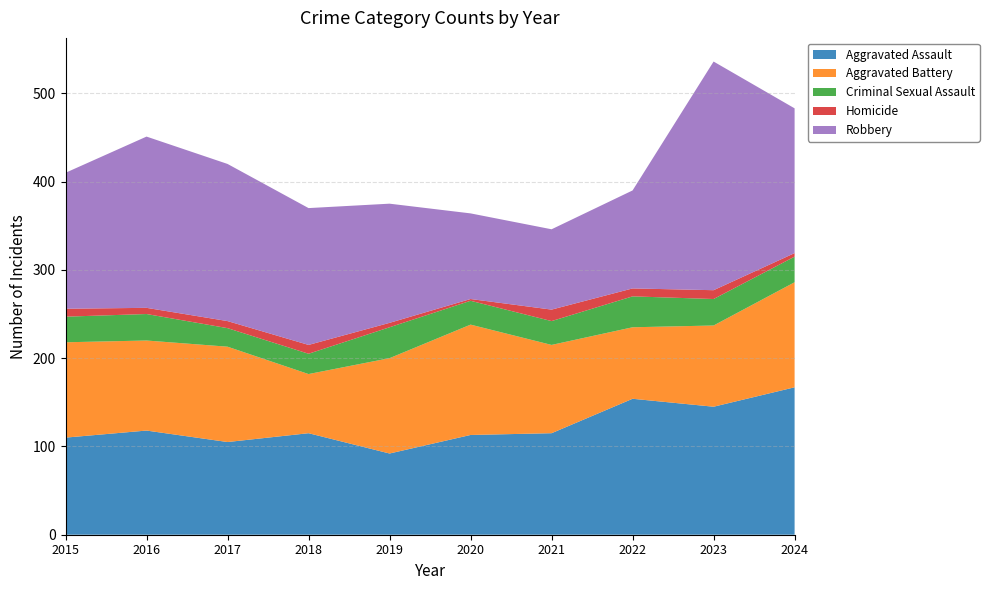

Reading left to right, transcribe all the data shown in this chart.

Aggravated Assault: 2015=110	2016=118	2017=105	2018=115	2019=92	2020=113	2021=115	2022=154	2023=145	2024=167
Aggravated Battery: 2015=108	2016=102	2017=108	2018=67	2019=108	2020=125	2021=100	2022=81	2023=92	2024=119
Criminal Sexual Assault: 2015=29	2016=30	2017=21	2018=23	2019=35	2020=27	2021=27	2022=35	2023=30	2024=29
Homicide: 2015=9	2016=7	2017=8	2018=10	2019=5	2020=2	2021=13	2022=9	2023=10	2024=4
Robbery: 2015=154	2016=194	2017=178	2018=155	2019=135	2020=97	2021=91	2022=111	2023=259	2024=164